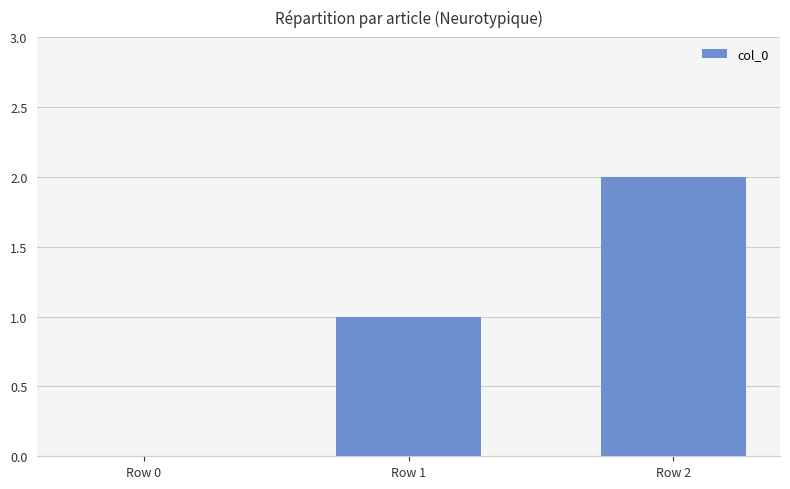

Which category has the highest value across all series?

Row 2